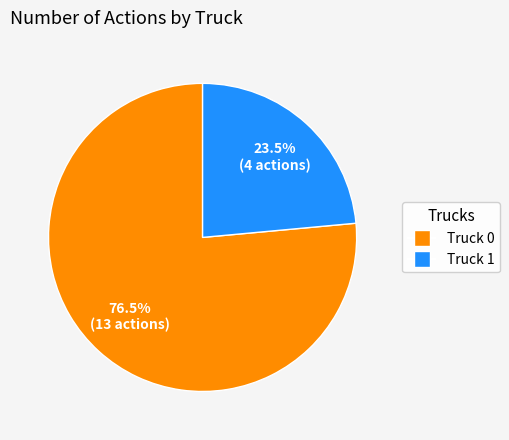

Is there any slice that represents more than half of the pie?

Yes